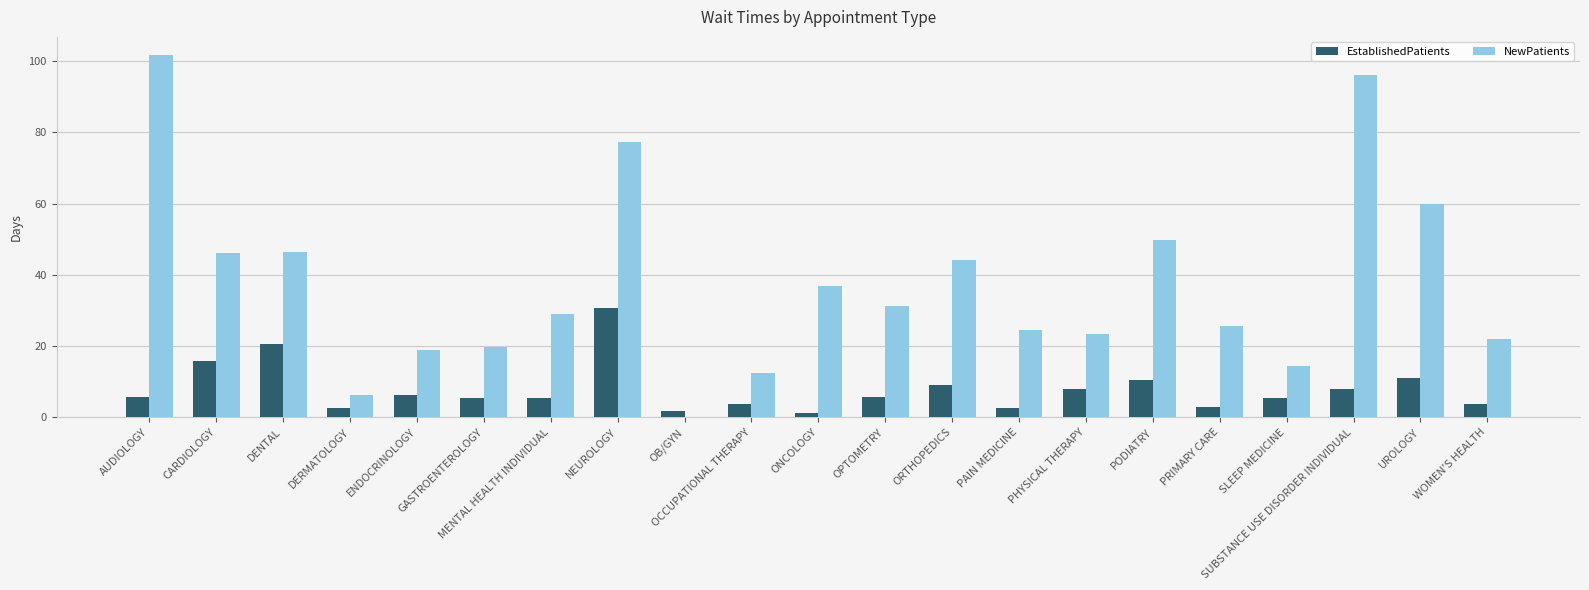

What value does the NewPatients series have at DENTAL?

46.4